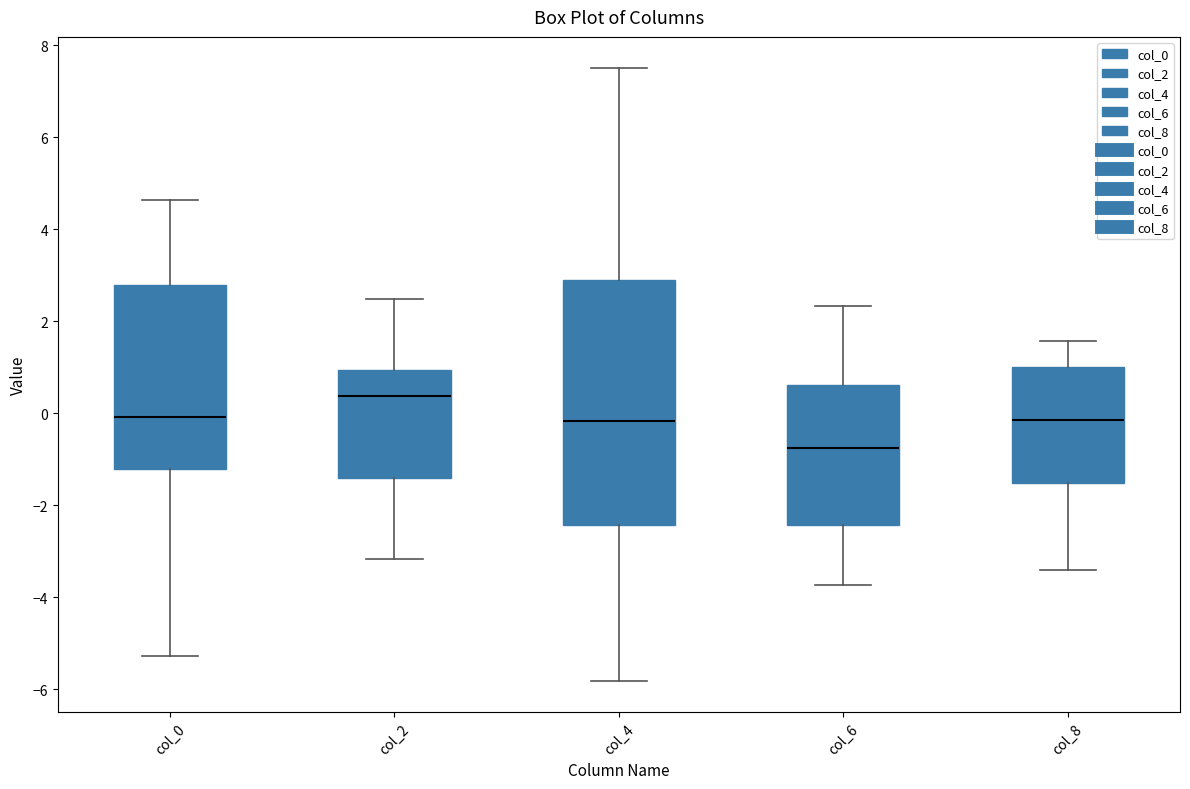

Where does the median line of the box for col_8 sit on the y-axis? The values are not printed on the chart, so give them approximately, as read against the axis.

-0.2